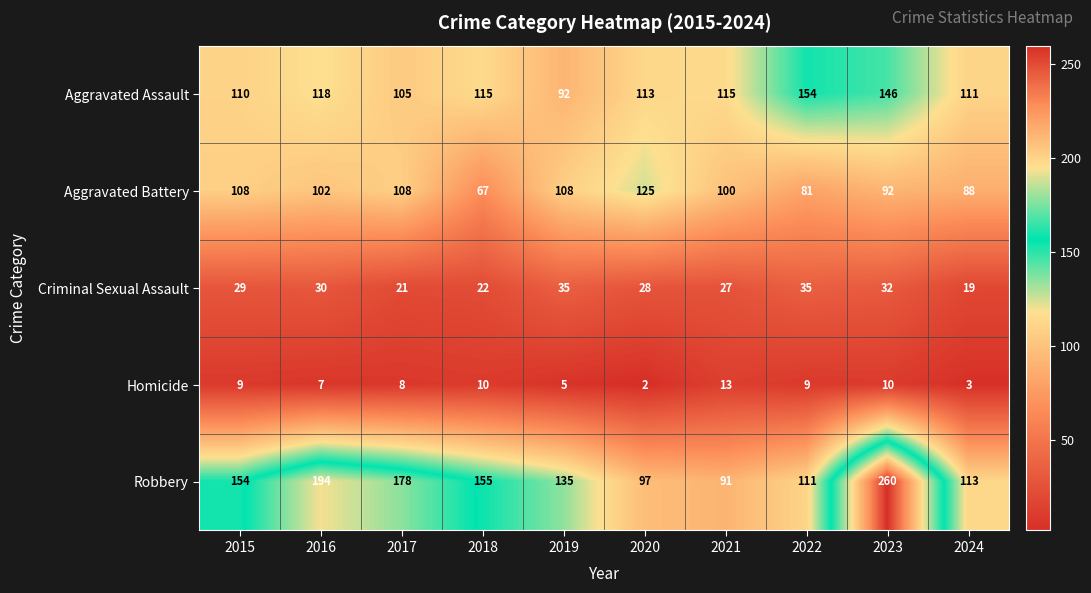

Which series has the largest range (max minus min)?

Robbery